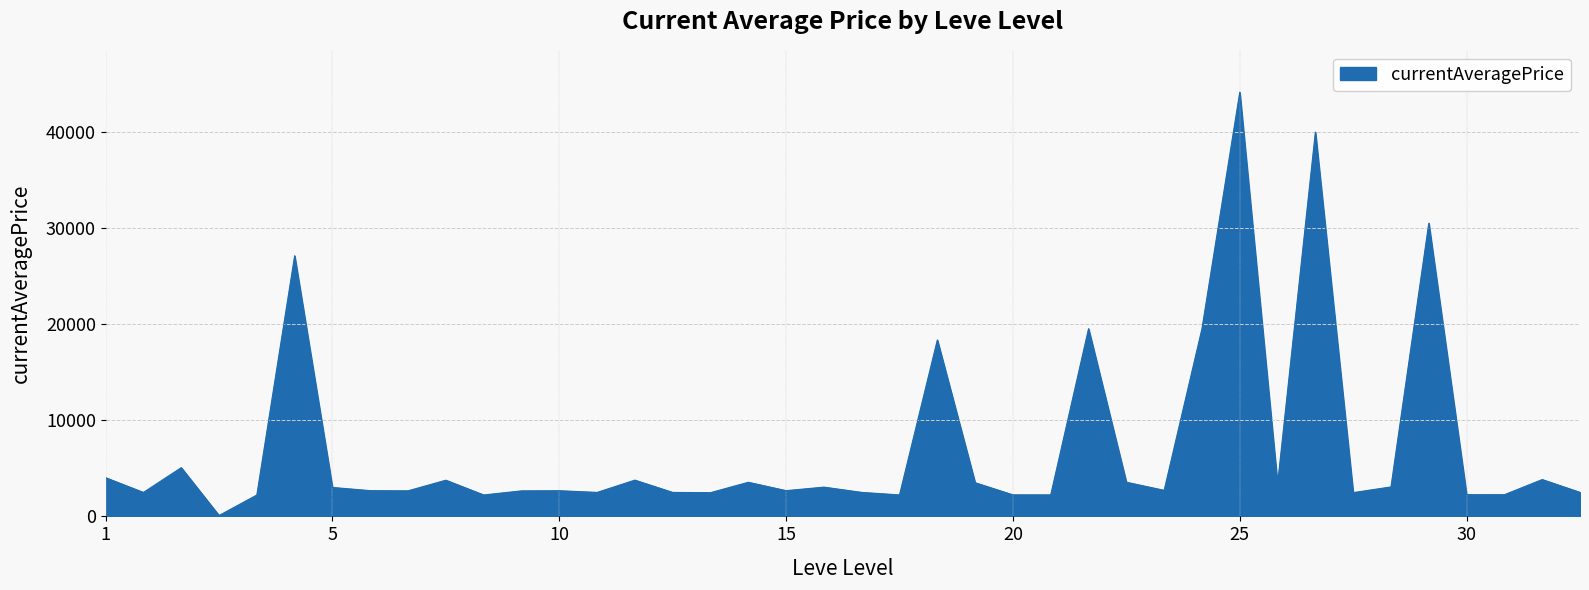

What is the greatest value displayed?

44147.0